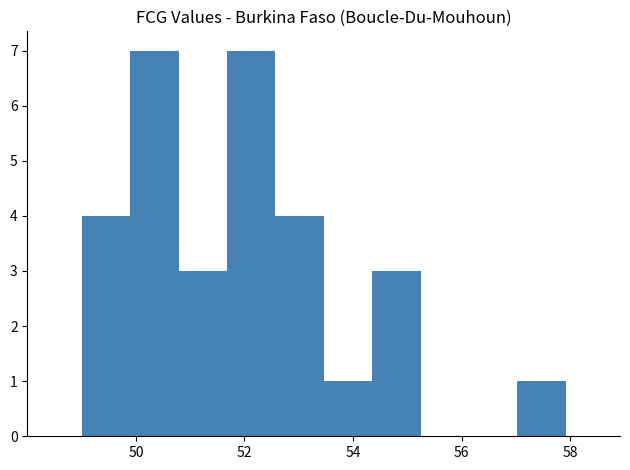

How tall is the bar that spans 50.8 to 51.6 on the x-axis? Neither the bar edges nor the heights are printed on the chart, so give them approximately, as read against the axes.

3